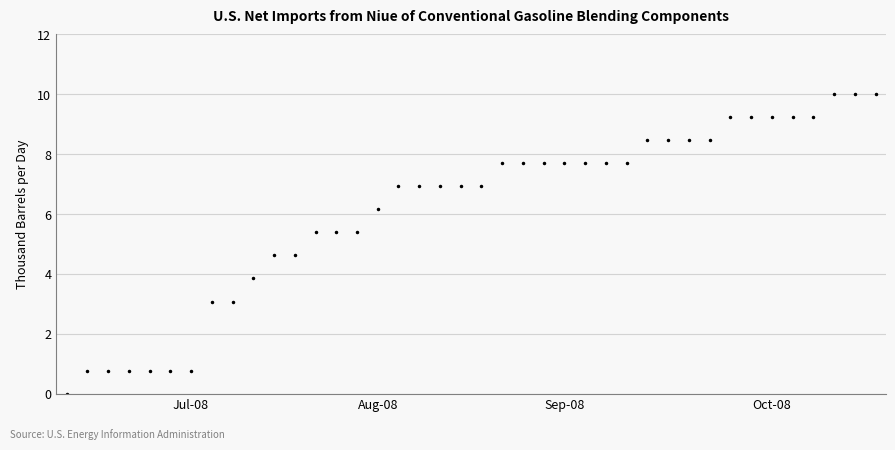

What is the sum of all values?

244.6